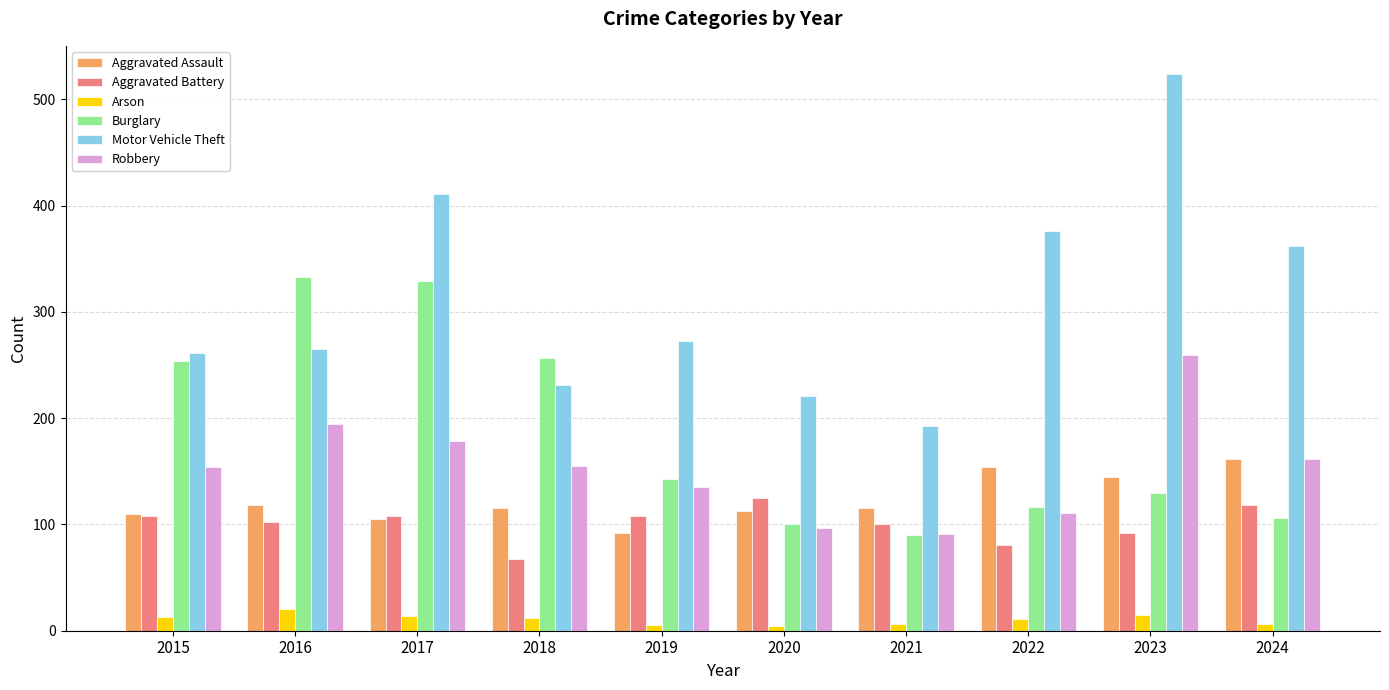

What is the average value of the Burglary series?

186